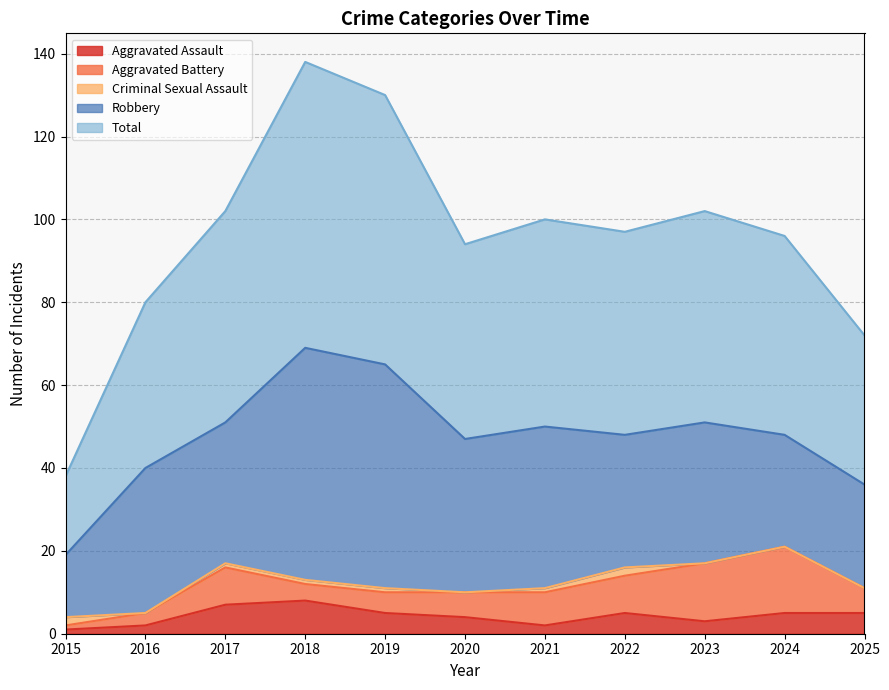

List the labels in order of Aggravated Assault value, smallest first.

2015, 2016, 2021, 2023, 2020, 2019, 2022, 2024, 2025, 2017, 2018